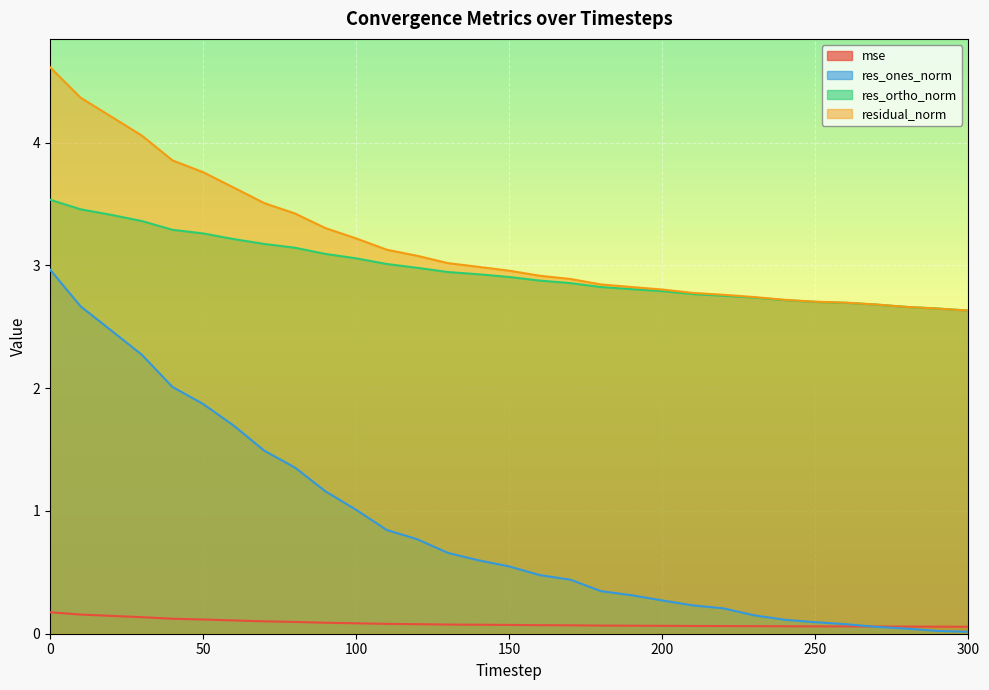

What is the difference between the maximum and minimum values in the res_ones_norm series?

3.0